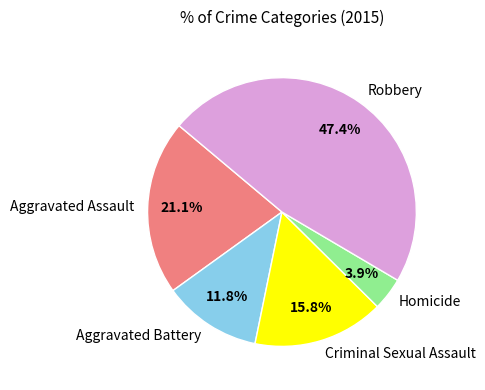

What percentage is the Aggravated Assault slice, to the nearest percent?

21%